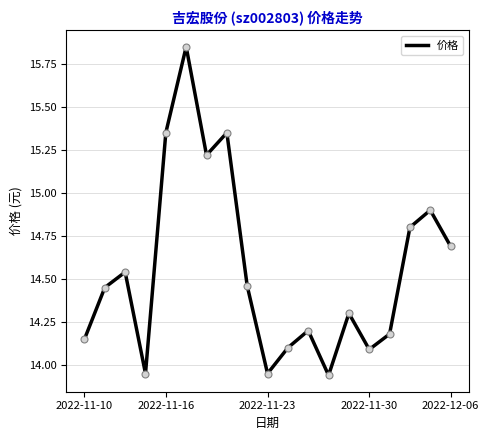

What is the difference between the maximum and minimum values?

1.9